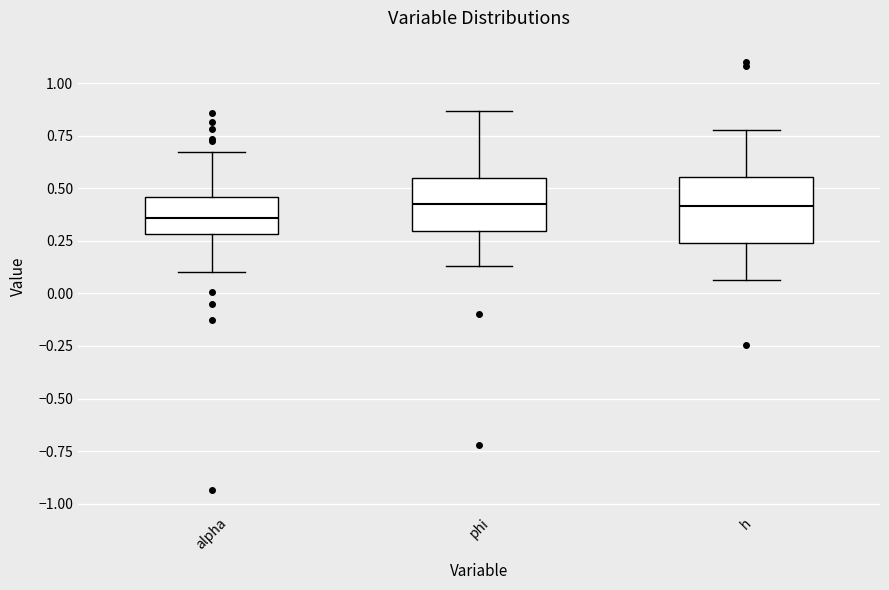

Reading left to right, read every box against the y-axis: the position of its median line, the range the box covers, and the ends of its whiskers. The values are not printed on the chart, so give them approximately, as read against the axis.

alpha: median 0.35, box 0.30 to 0.45, whiskers 0.10 to 0.65
phi: median 0.45, box 0.30 to 0.55, whiskers 0.15 to 0.85
h: median 0.40, box 0.25 to 0.55, whiskers 0.05 to 0.80